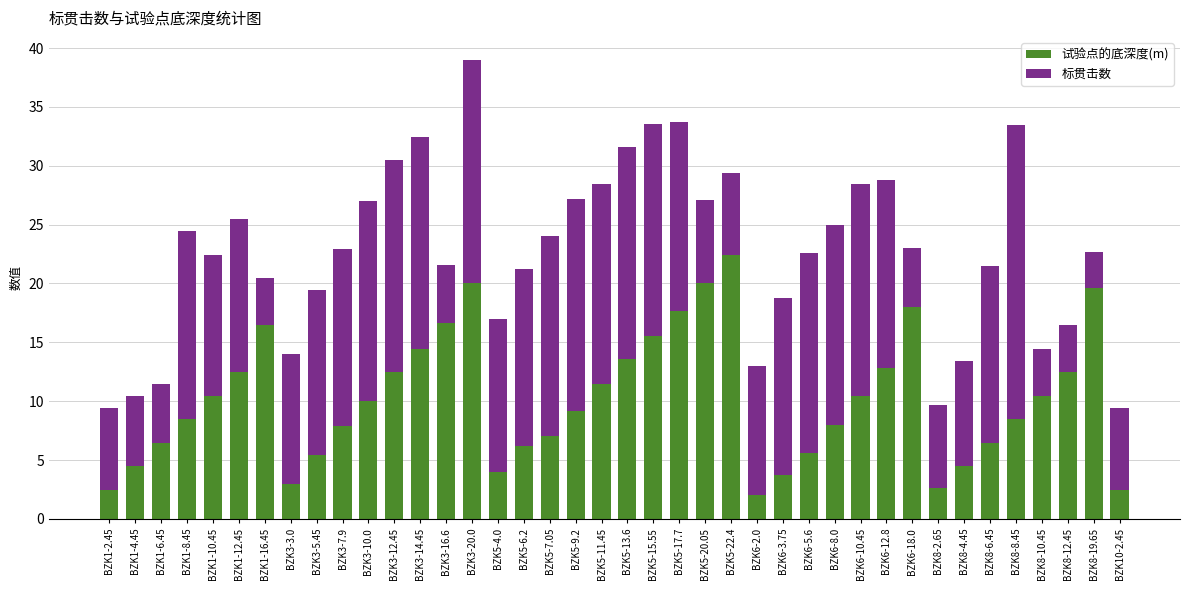

Is it true that 试验点的底深度(m) equals 17.3 at BZK3-10.0?

False